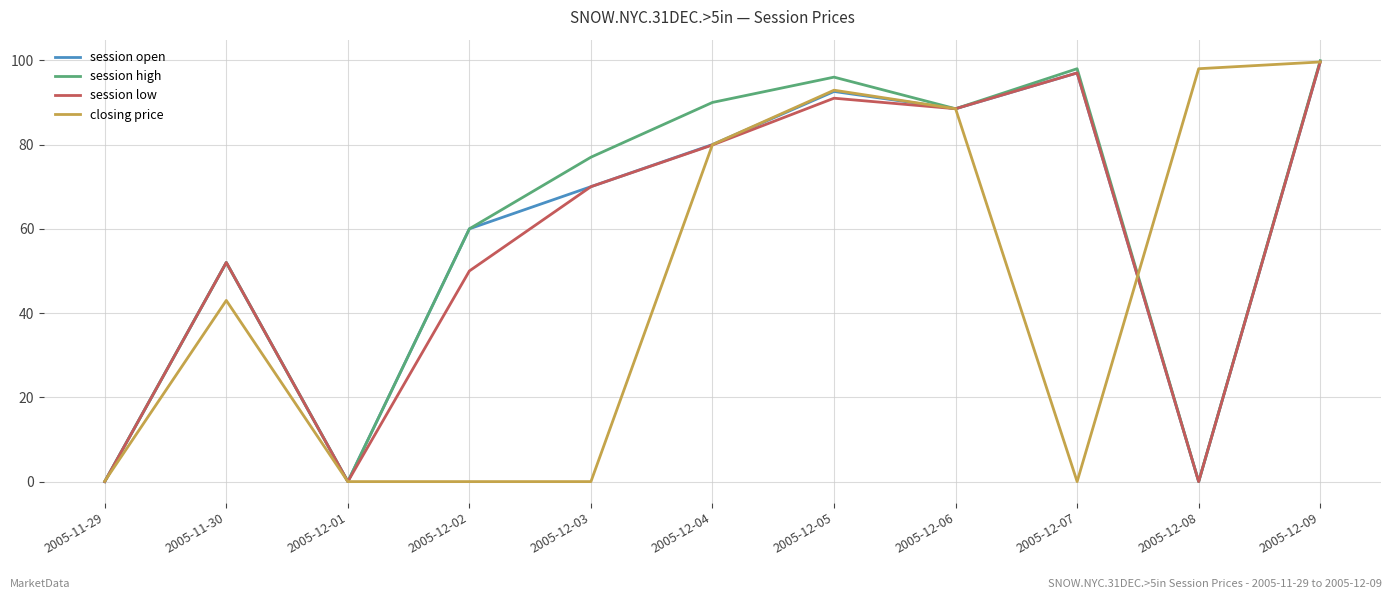

How many series are shown in this chart?

4